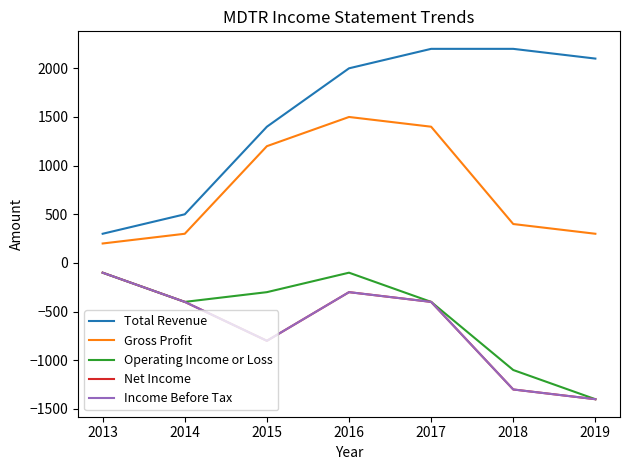

Rank the categories by Income Before Tax value from highest to lowest.

2013, 2016, 2014, 2017, 2015, 2018, 2019